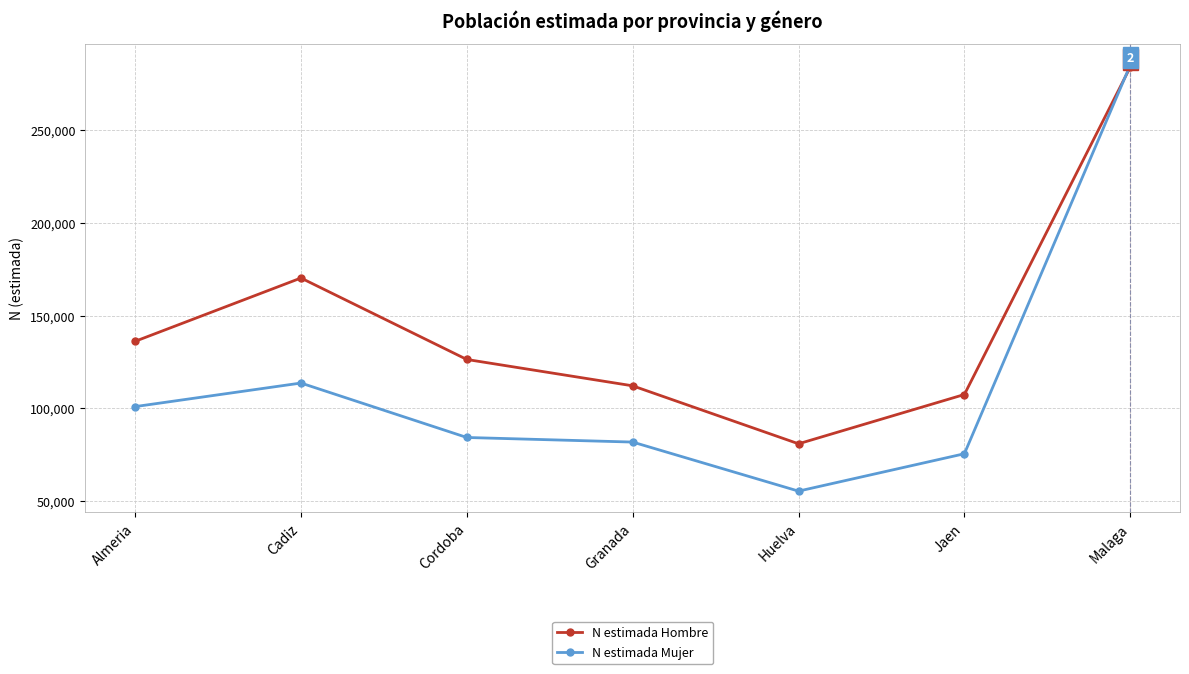

What is the minimum value shown in the chart?

55418